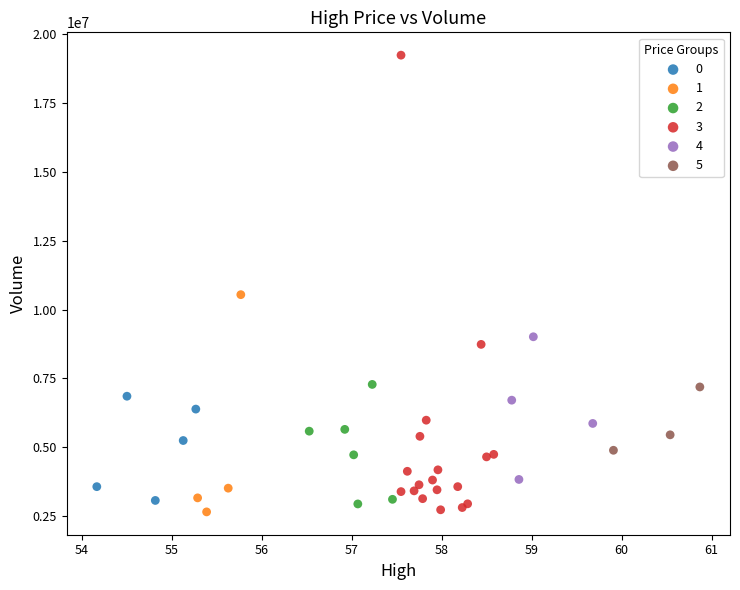

Which series reaches the maximum Y coordinate?

3